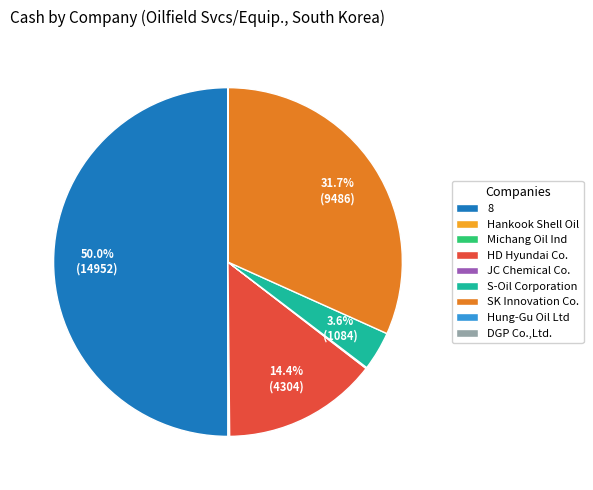

Combined, do S-Oil Corporation and HD Hyundai Co. account for over 50%?

No